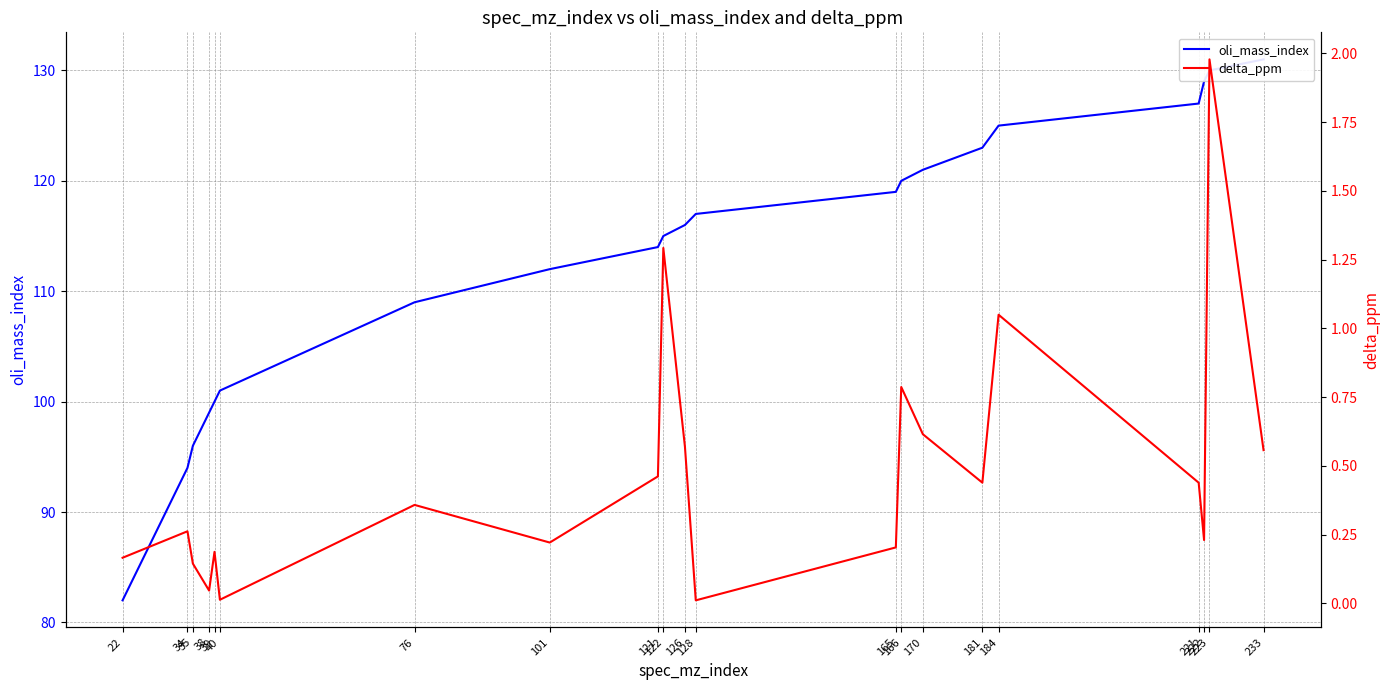

What is the value of the oli_mass_index point at the 8th from the left?

112.0